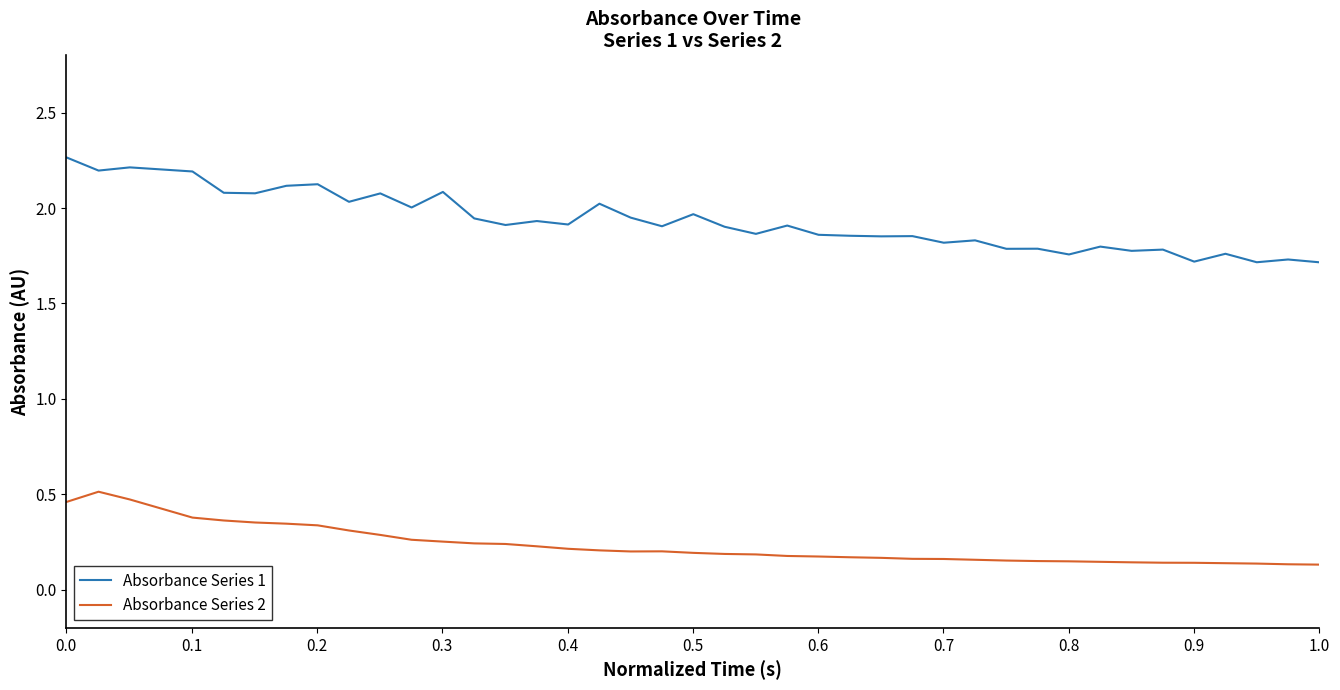

Which series has the widest spread of values?

Absorbance Series 1